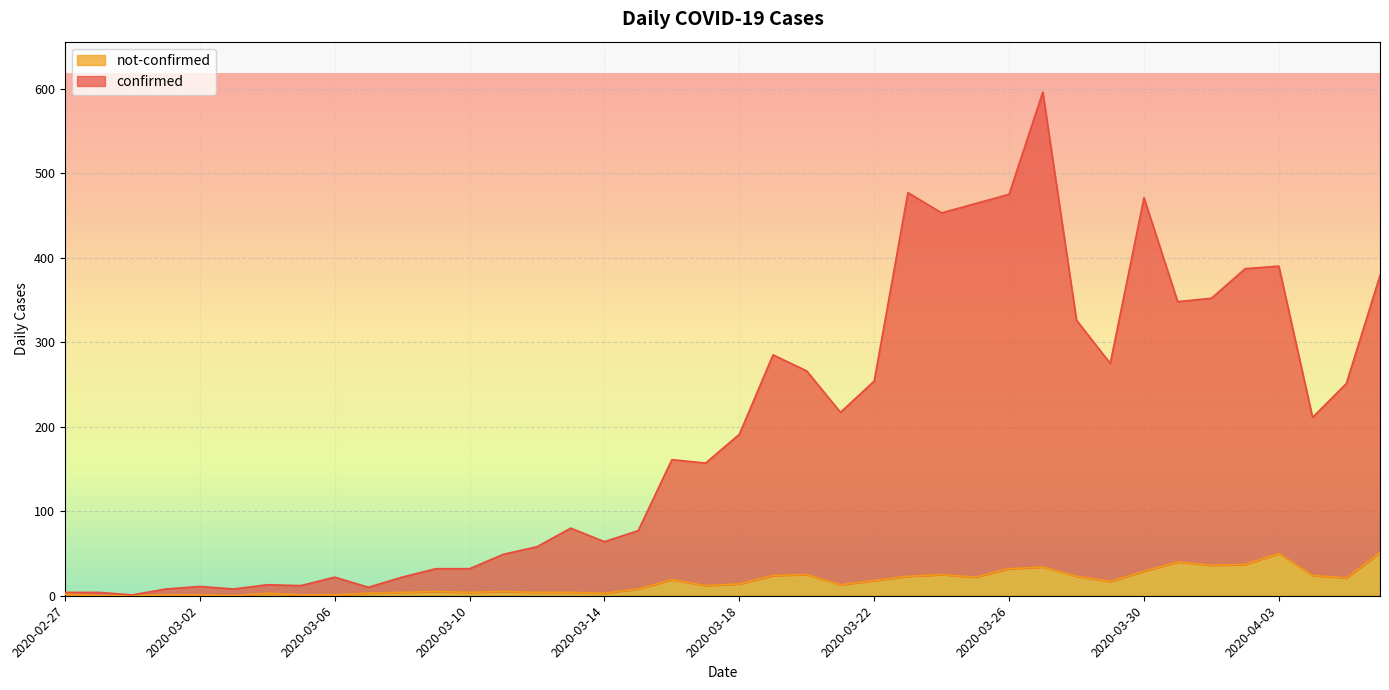

What is the difference between the maximum and minimum values in the confirmed series?

595